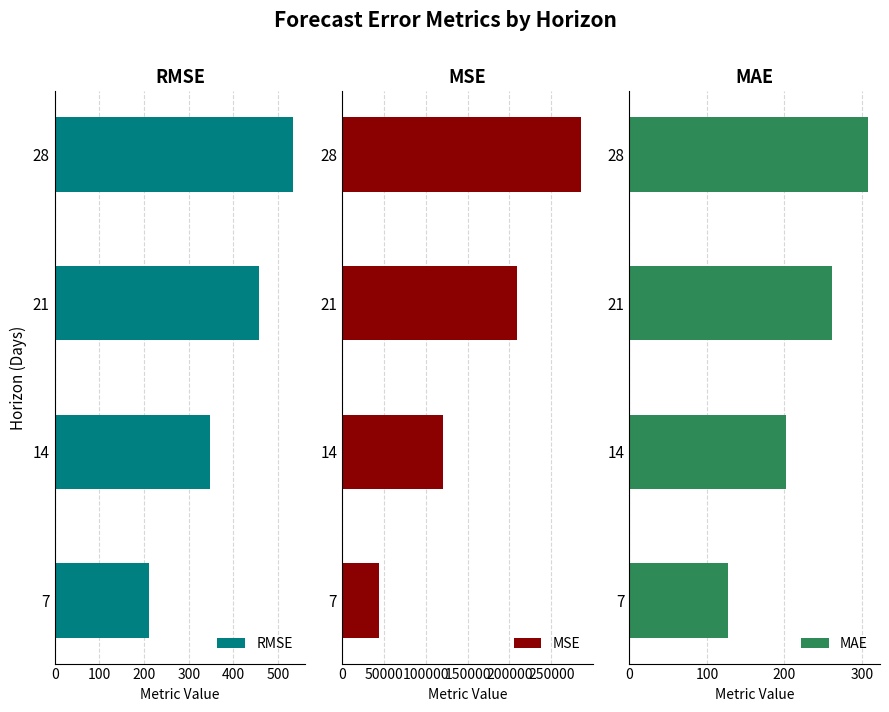

What is the sum of the MAE values at 21 and 14?

463.1